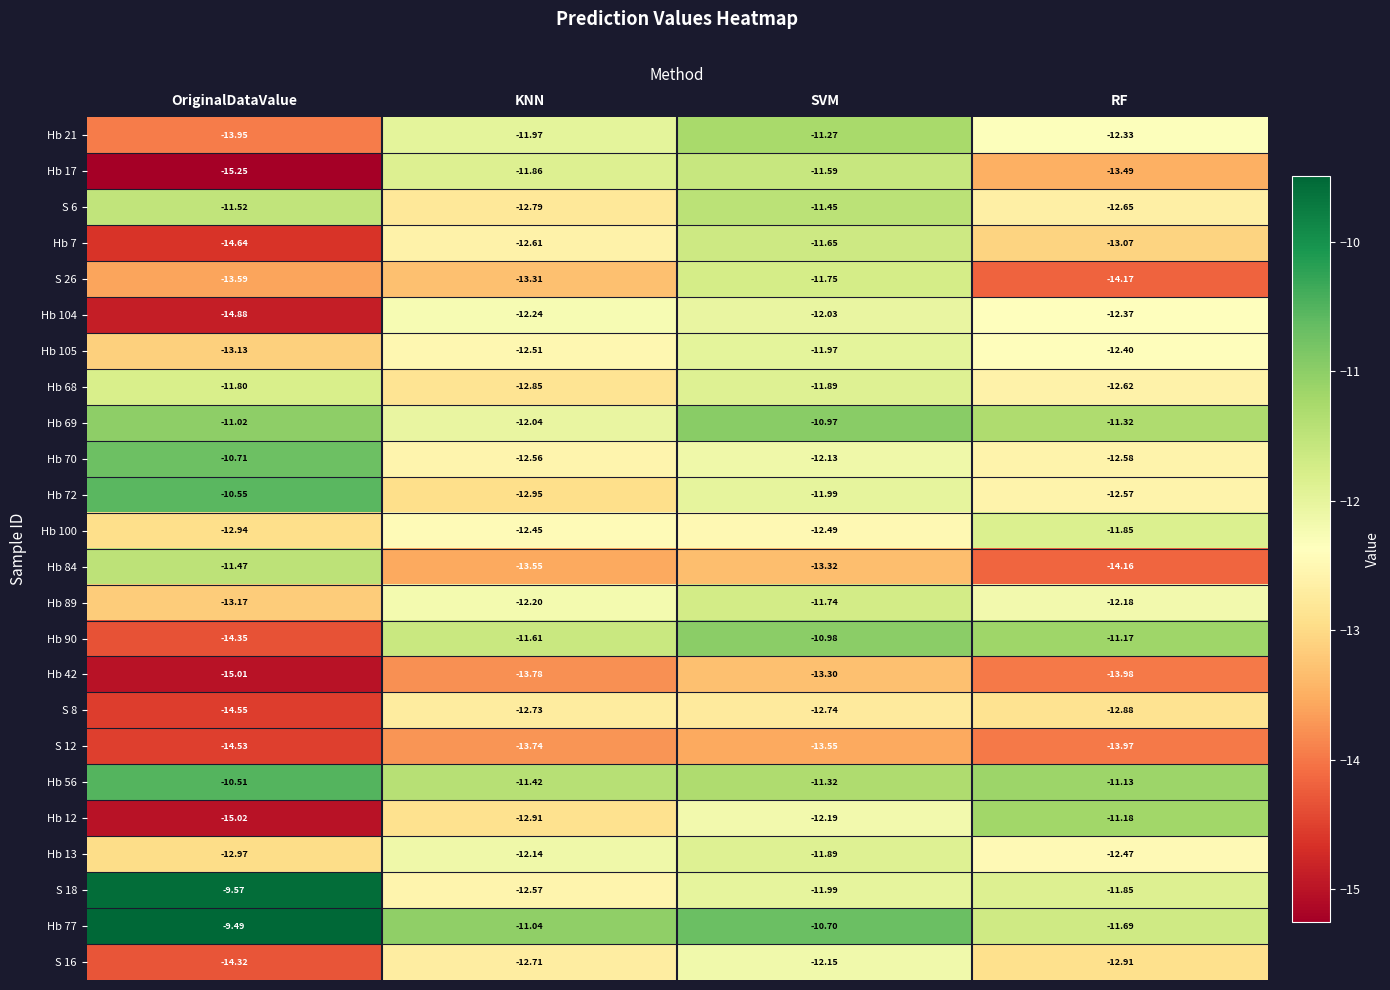

List the labels in order of Hb 72 value, smallest first.

KNN, RF, SVM, OriginalDataValue